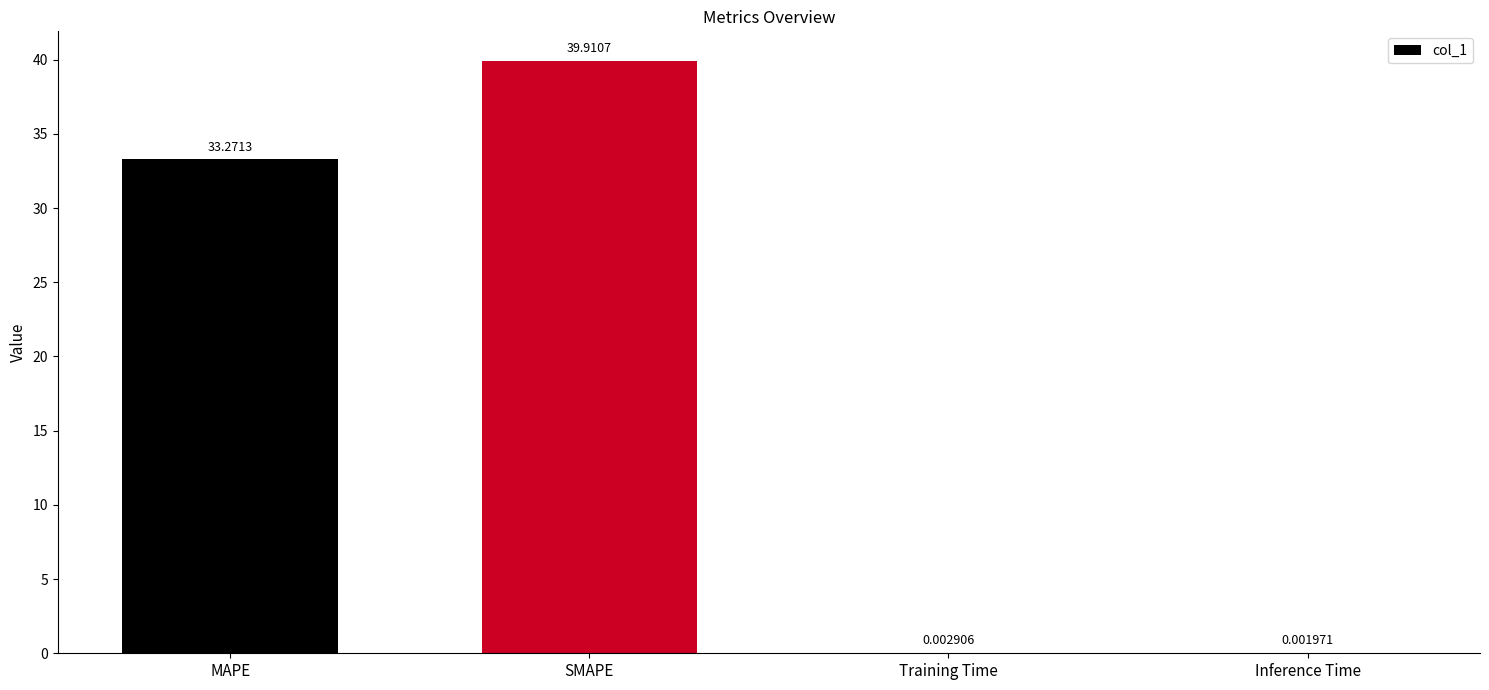

What is the sum of all values?

73.2